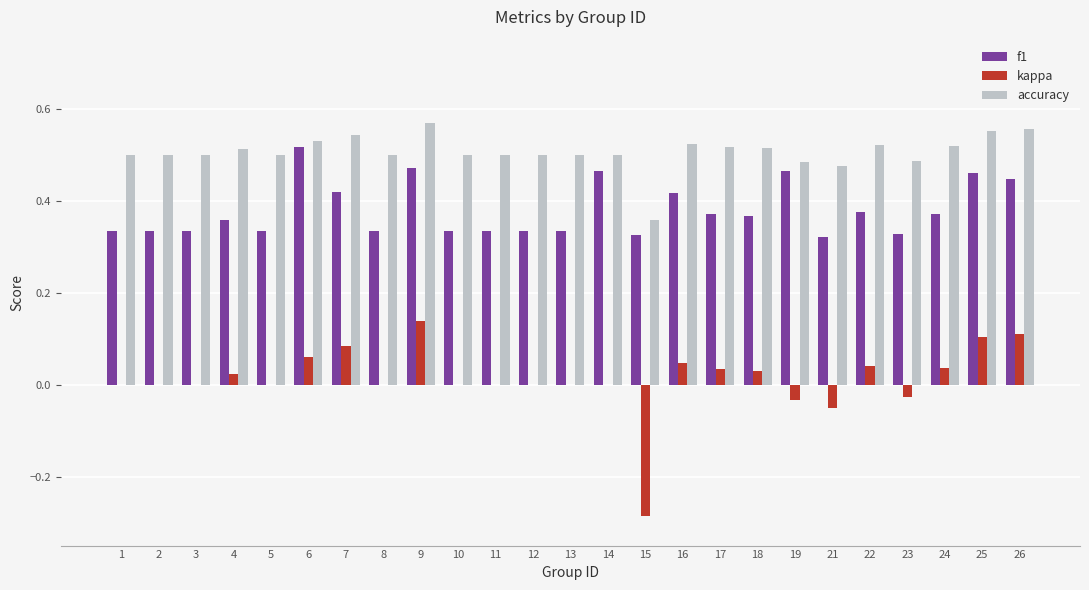

Are the bars horizontal?

No